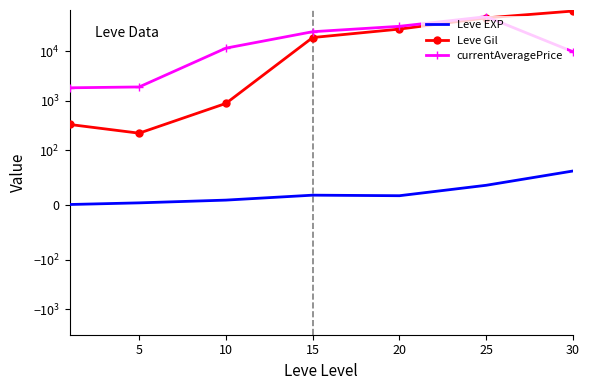

What is the value of the Leve Gil point at the 4th from the left?

18910